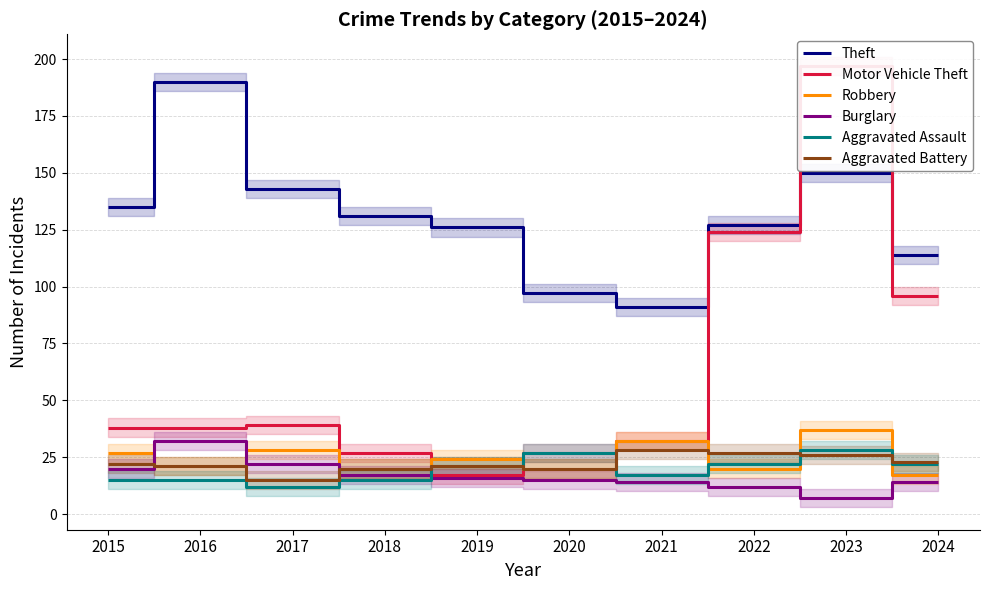

Where is Burglary nearest to the value 19?

2015